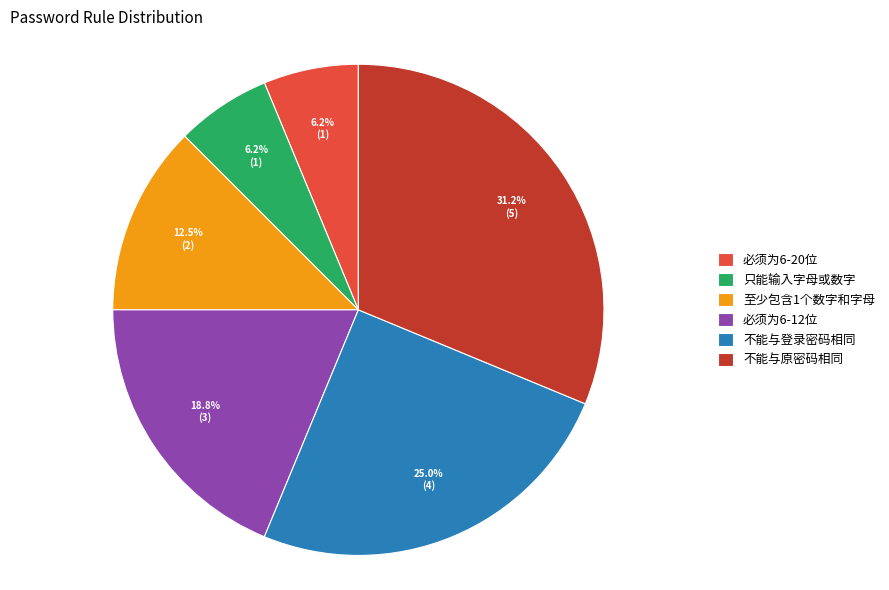

Approximately how many times larger is the value at 至少包含1个数字和字母 compared to 必须为6-20位?

2.0